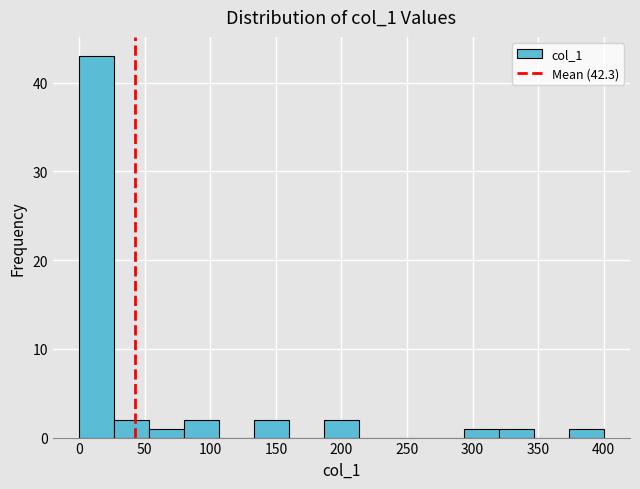

Reading left to right, transcribe this chart: for each bar, give the range it covers on the x-axis and its height. Neither the bar edges nor the heights are printed on the chart, so give them approximately, as read against the axes.

0 to 25: 43
25 to 55: 2
55 to 80: 1
80 to 105: 2
105 to 135: 0
135 to 160: 2
160 to 185: 0
185 to 215: 2
215 to 240: 0
240 to 265: 0
265 to 295: 0
295 to 320: 1
320 to 345: 1
345 to 375: 0
375 to 400: 1